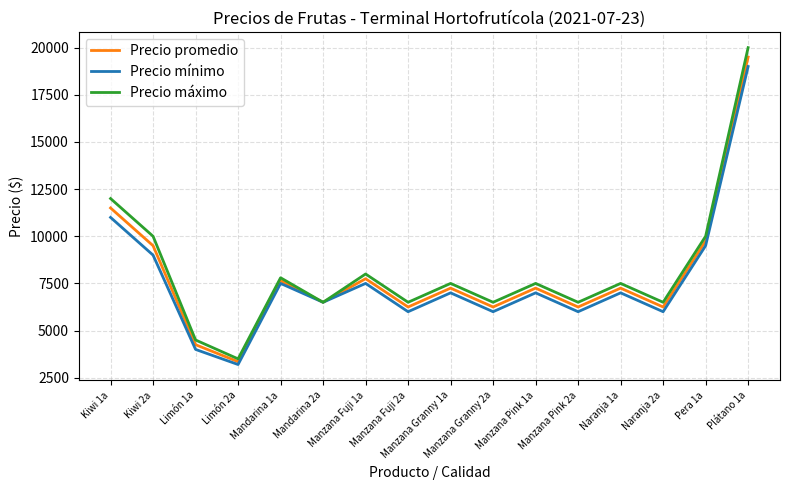

List the series in order of their overall mean, highest first.

Precio máximo, Precio promedio, Precio mínimo